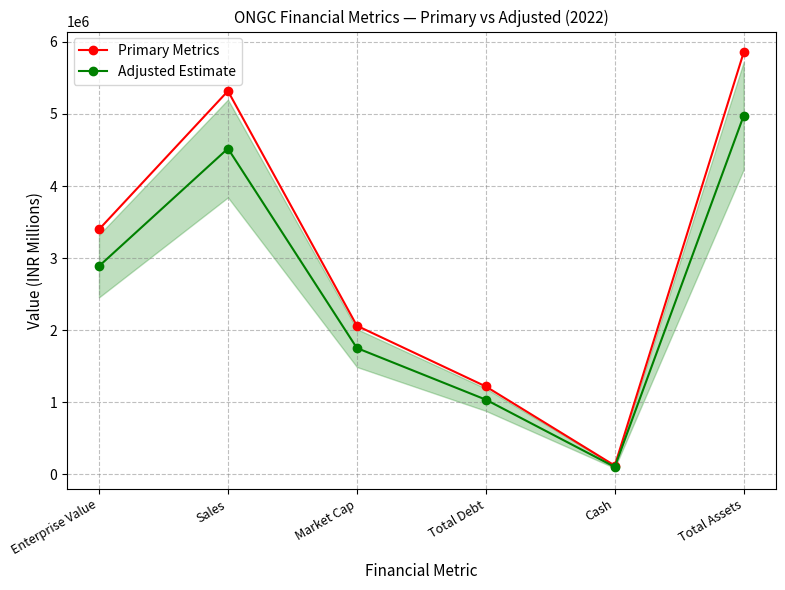

What is the value of the Primary Metrics point at the 1st from the left?

3397891.0